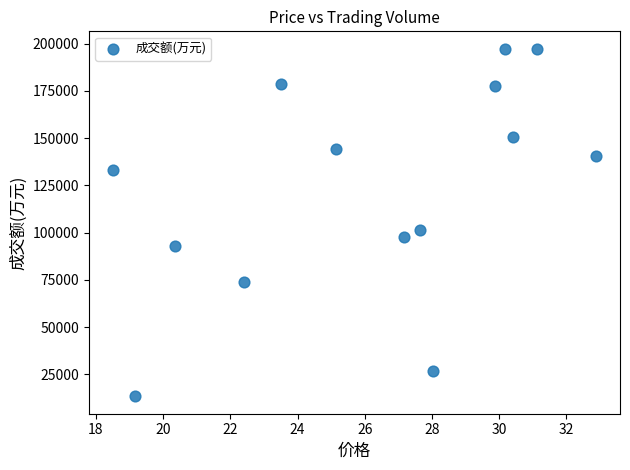

What Y value in the scatter plot is closest to 105332?

101152